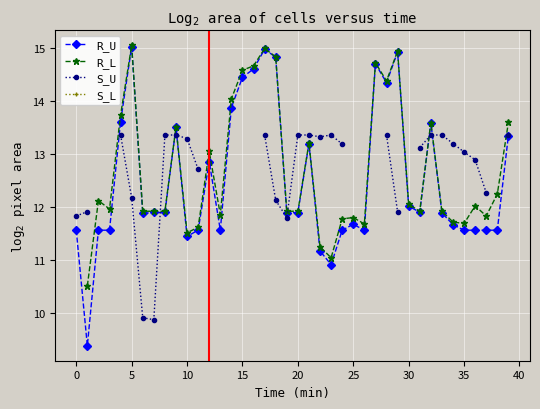

Which series has the widest spread of values?

R_U